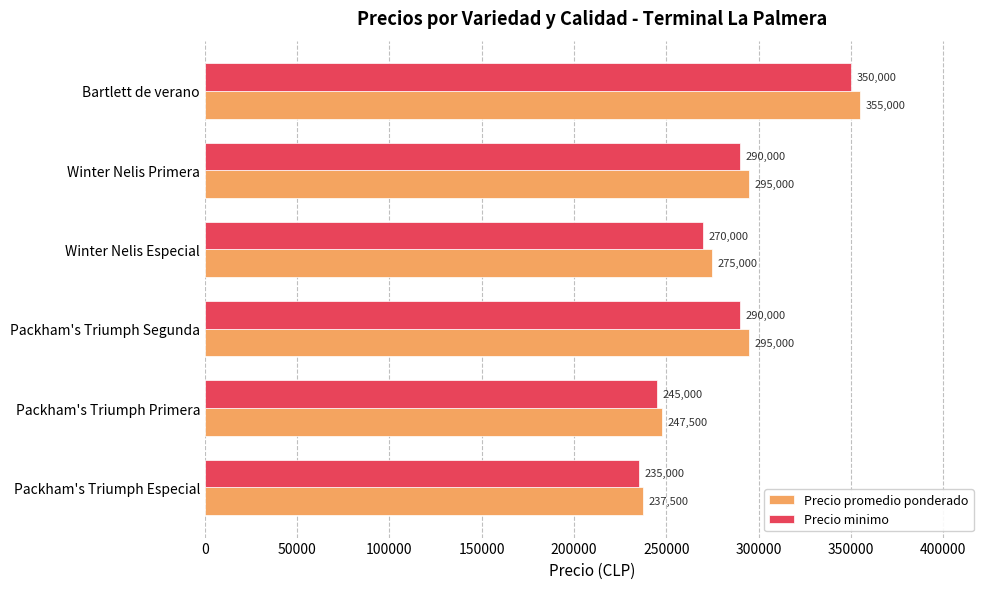

What is the average value of the Precio minimo series?

280000